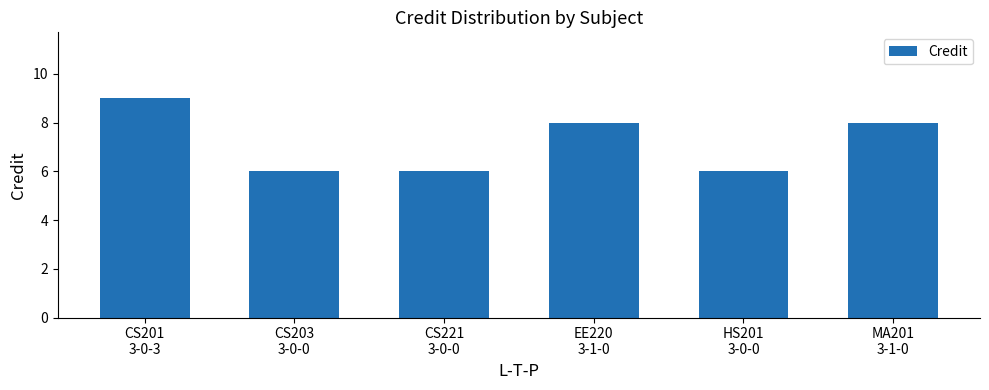

Reading left to right, what are all the values shown in this chart?

9	6	6	8	6	8